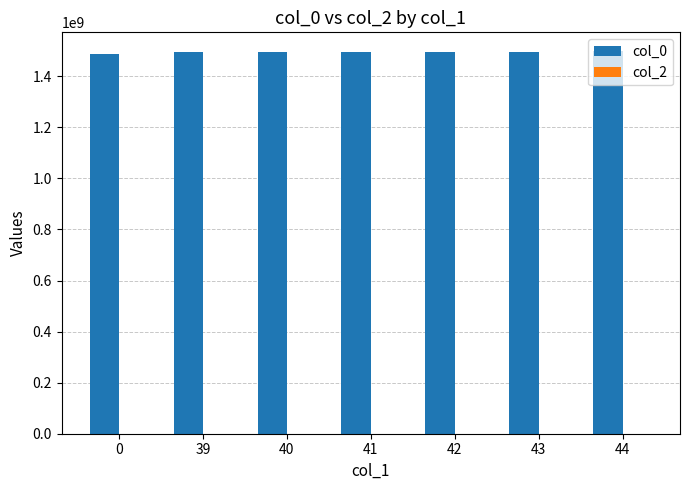

What is the sum of all values?

10465477824